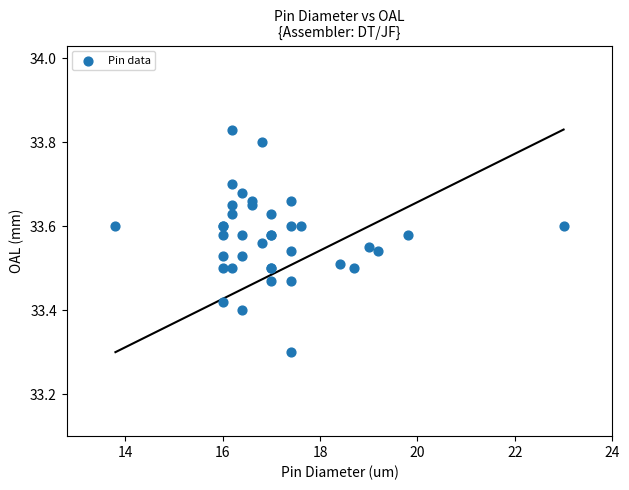

What Y value in the scatter plot is closest to 33?

33.3